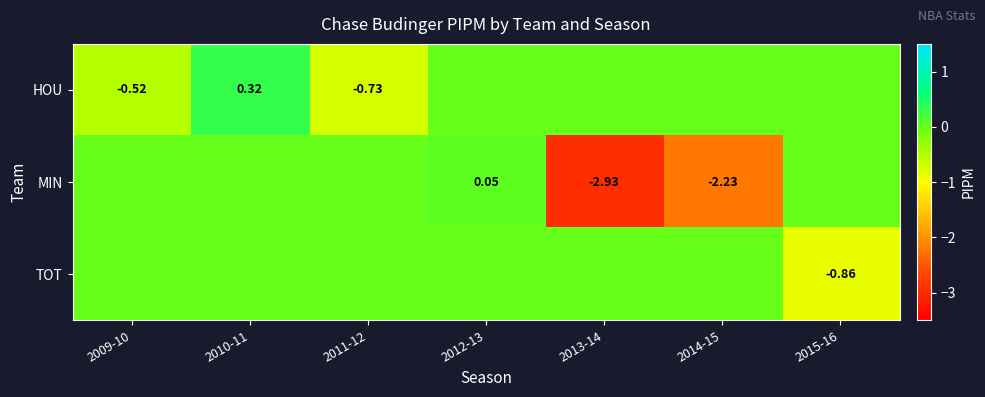

Rank the series by their maximum value, from highest to lowest.

HOU, MIN, TOT